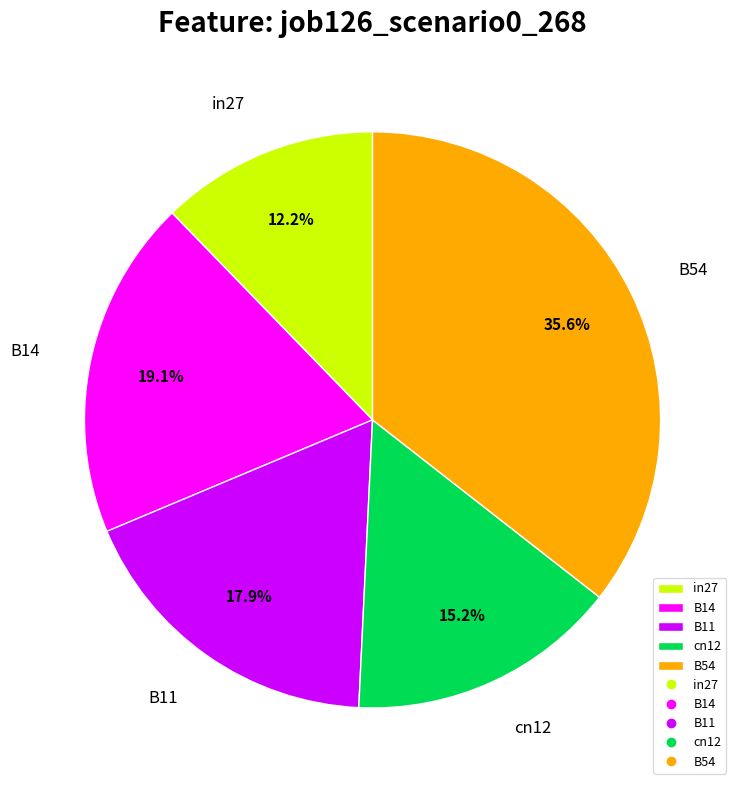

To the nearest percent, what is the difference between the B54 and B14 slice percentages?

16%